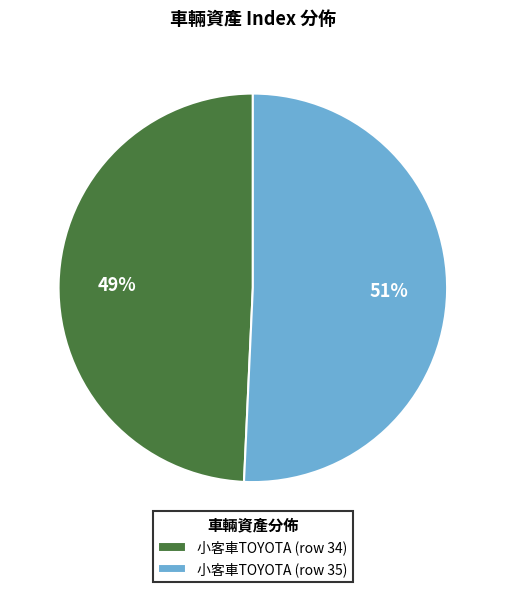

Which category has the biggest portion of the pie?

小客車TOYOTA (row 35)